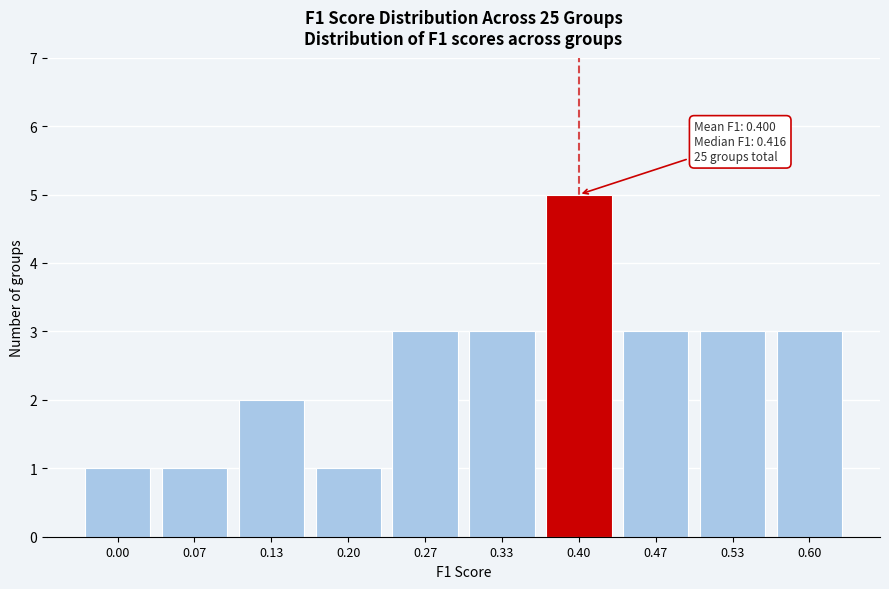

Reading left to right, list all the values displayed in this chart.

0.00=1	0.07=1	0.13=2	0.20=1	0.27=3	0.33=3	0.40=5	0.47=3	0.53=3	0.60=3